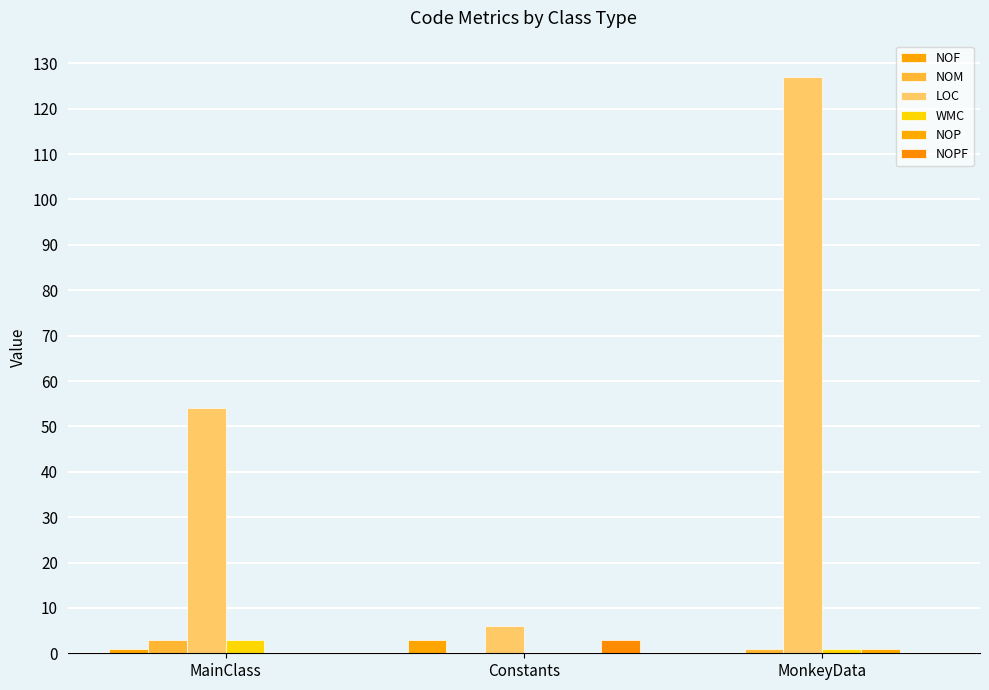

What is the label of the 1st bar from the right?

MonkeyData